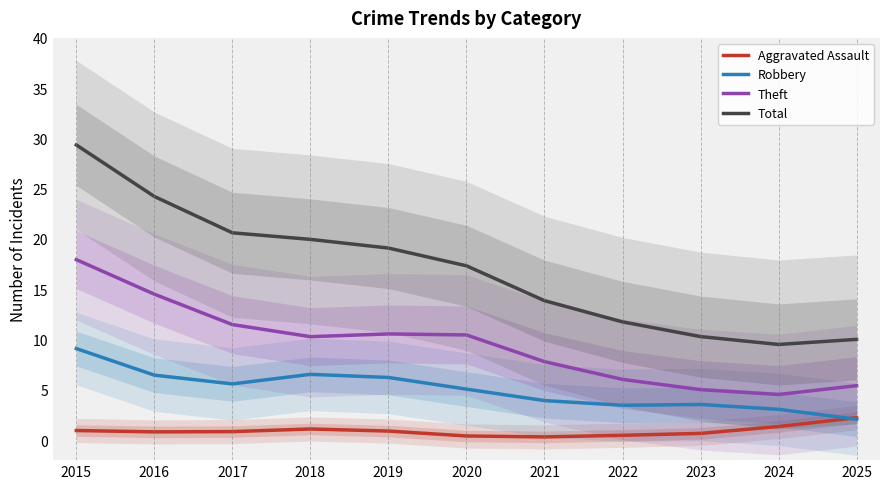

Reading left to right, what are all the values shown in this chart?

Aggravated Assault: 2015=0.9	2016=0.8	2017=0.8	2018=1.1	2019=0.9	2020=0.4	2021=0.3	2022=0.5	2023=0.7	2024=1.3	2025=2.2
Robbery: 2015=9.1	2016=6.5	2017=5.6	2018=6.5	2019=6.2	2020=5.1	2021=3.9	2022=3.5	2023=3.5	2024=3.1	2025=2.1
Theft: 2015=17.9	2016=14.5	2017=11.5	2018=10.3	2019=10.6	2020=10.5	2021=7.8	2022=6.0	2023=5.0	2024=4.5	2025=5.4
Total: 2015=29.4	2016=24.2	2017=20.6	2018=20.0	2019=19.1	2020=17.3	2021=13.9	2022=11.8	2023=10.3	2024=9.5	2025=10.0